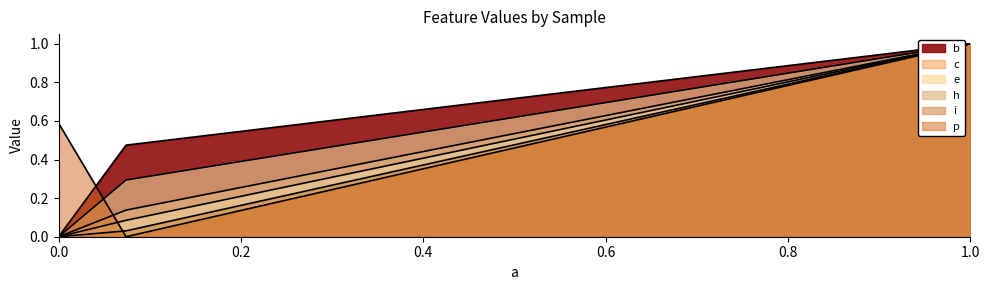

How many data points in p are above 0?

2